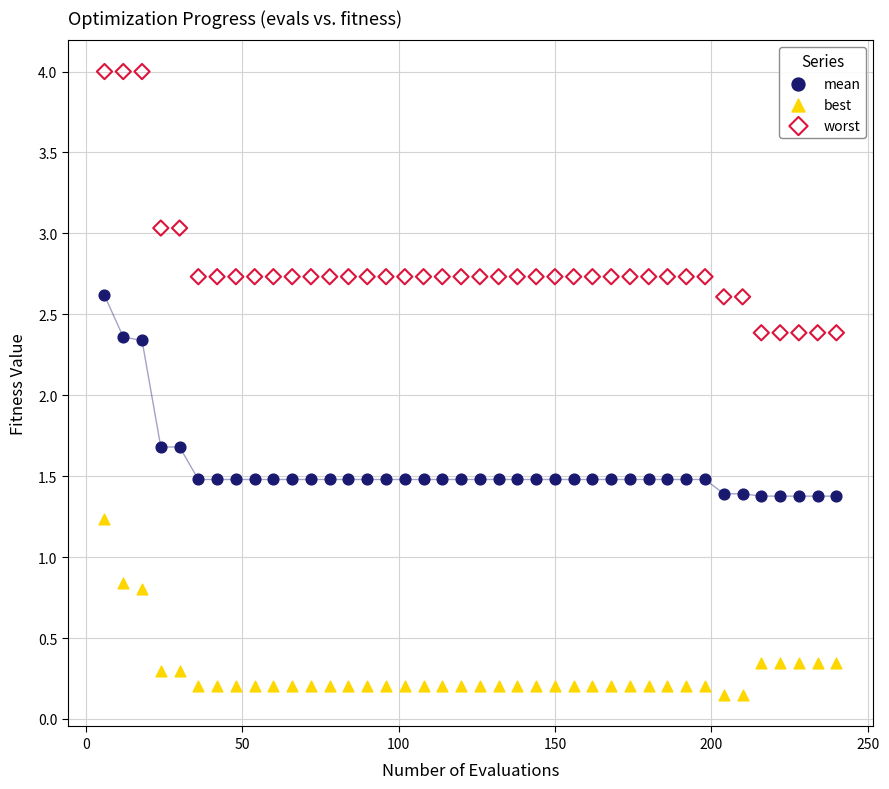

Which series has the widest spread of Y values?

worst